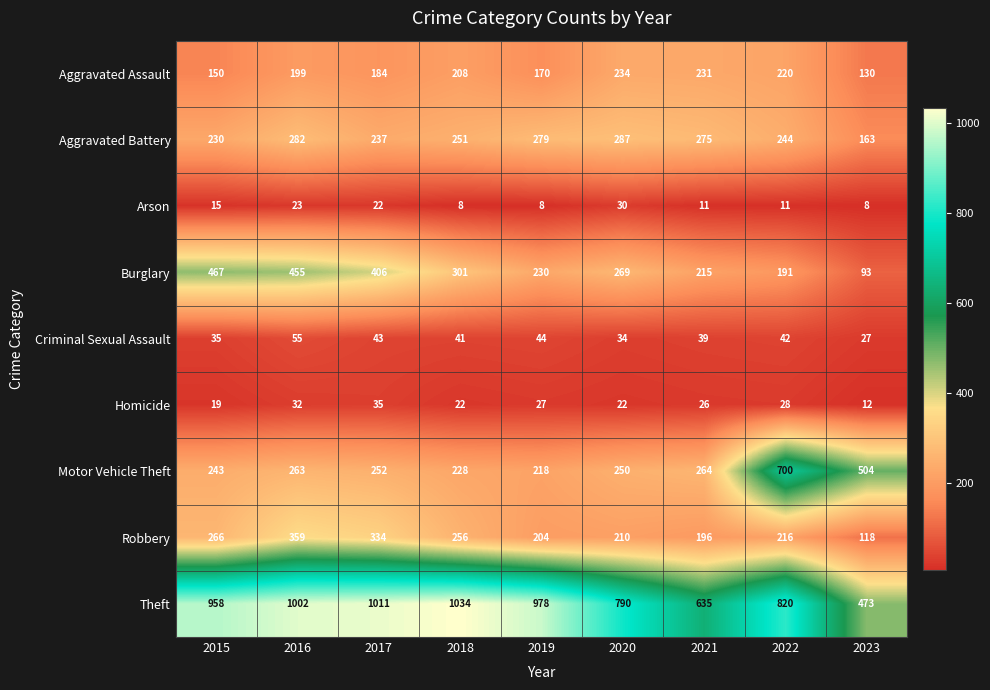

Rank the categories by Criminal Sexual Assault value from lowest to highest.

2023, 2020, 2015, 2021, 2018, 2022, 2017, 2019, 2016